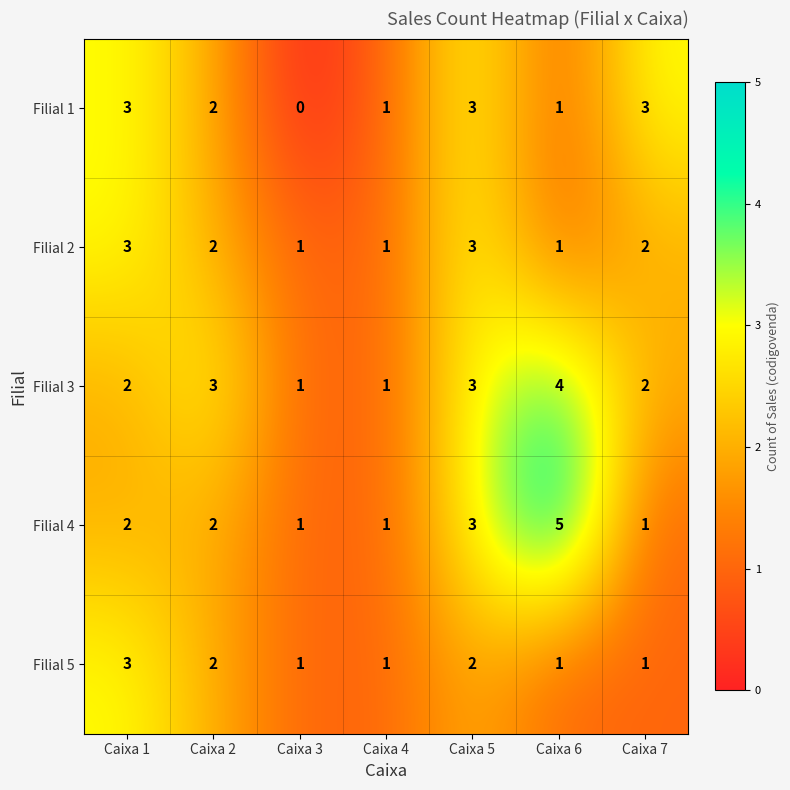

Which series changed the most between Caixa 1 and Caixa 3?

Filial 1